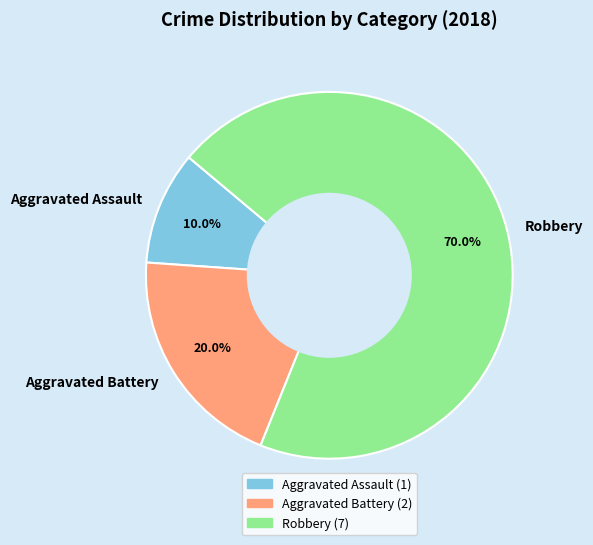

True or false: Robbery accounts for 70% of the total.

True